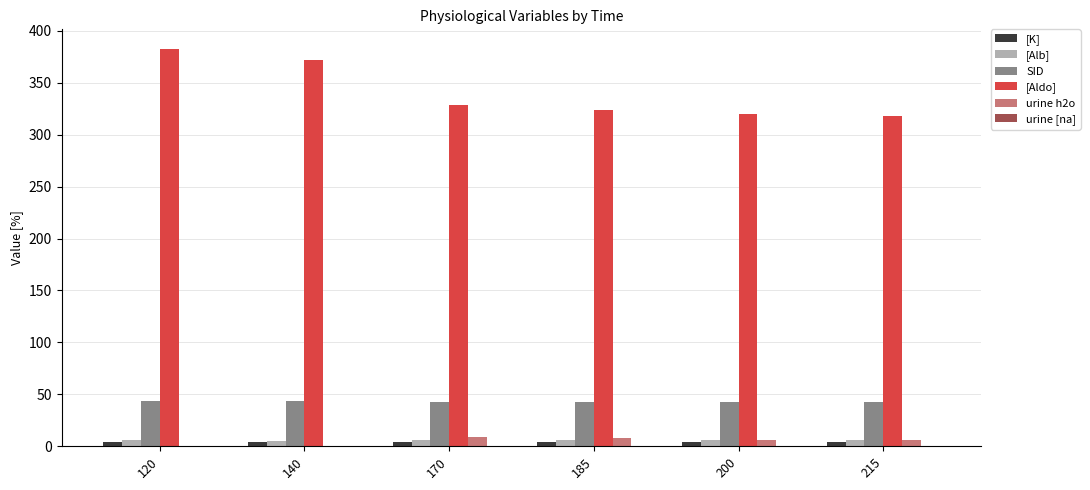

At which category does the chart reach its peak across all series?

120